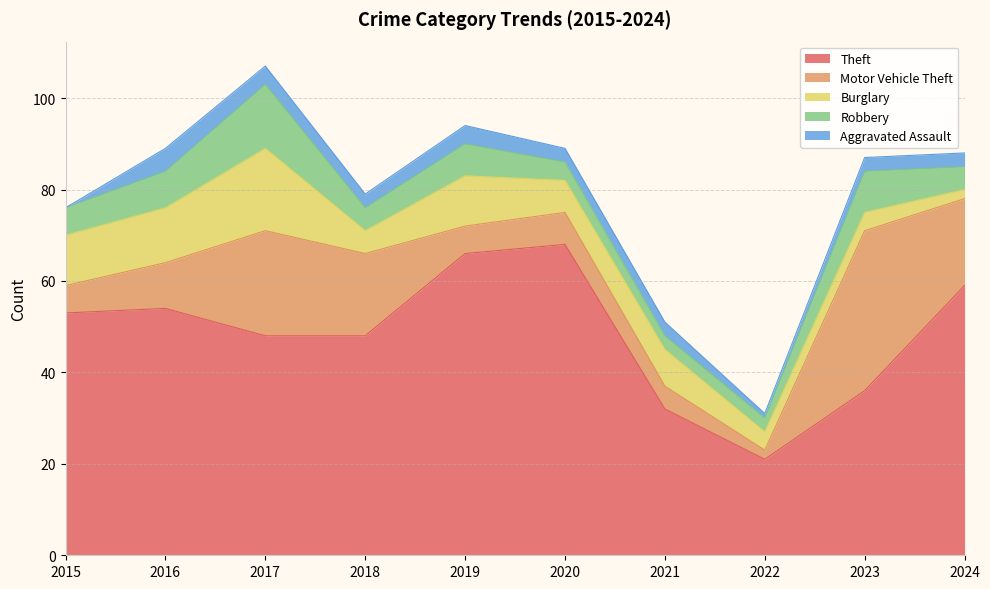

What is the difference between the second highest and second lowest values in the Burglary series?

8